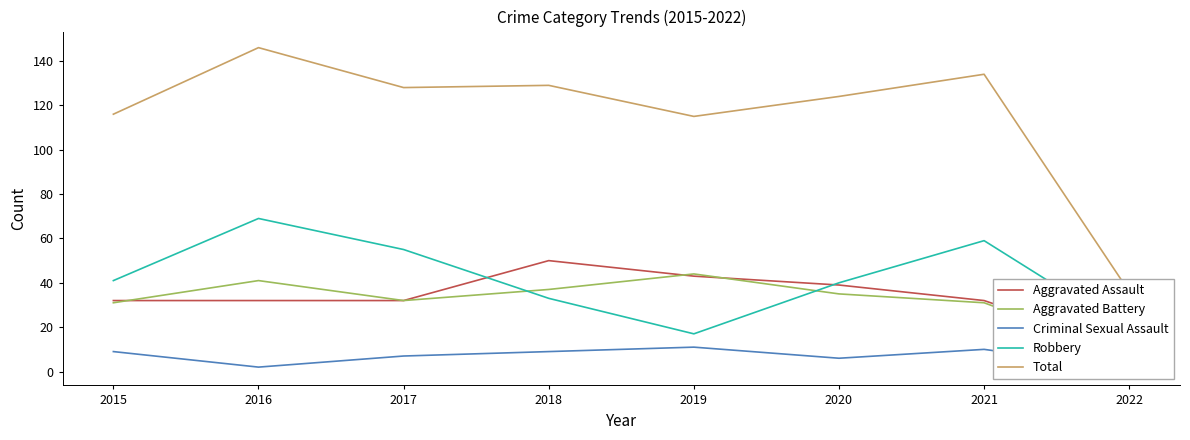

What is the total value across all series at 2018?

258